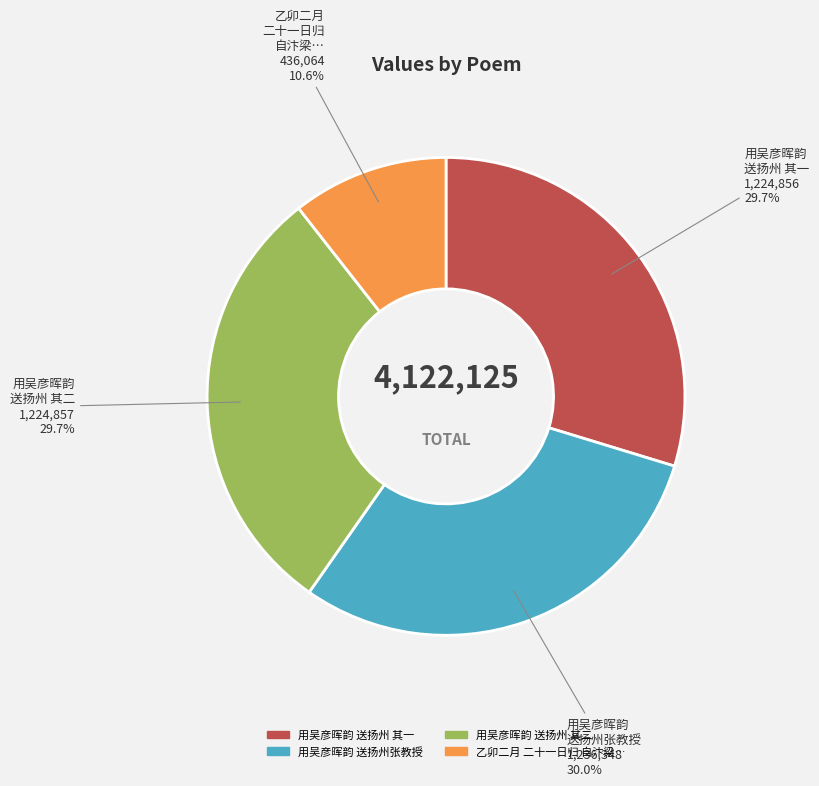

Is there a majority slice in this chart?

No